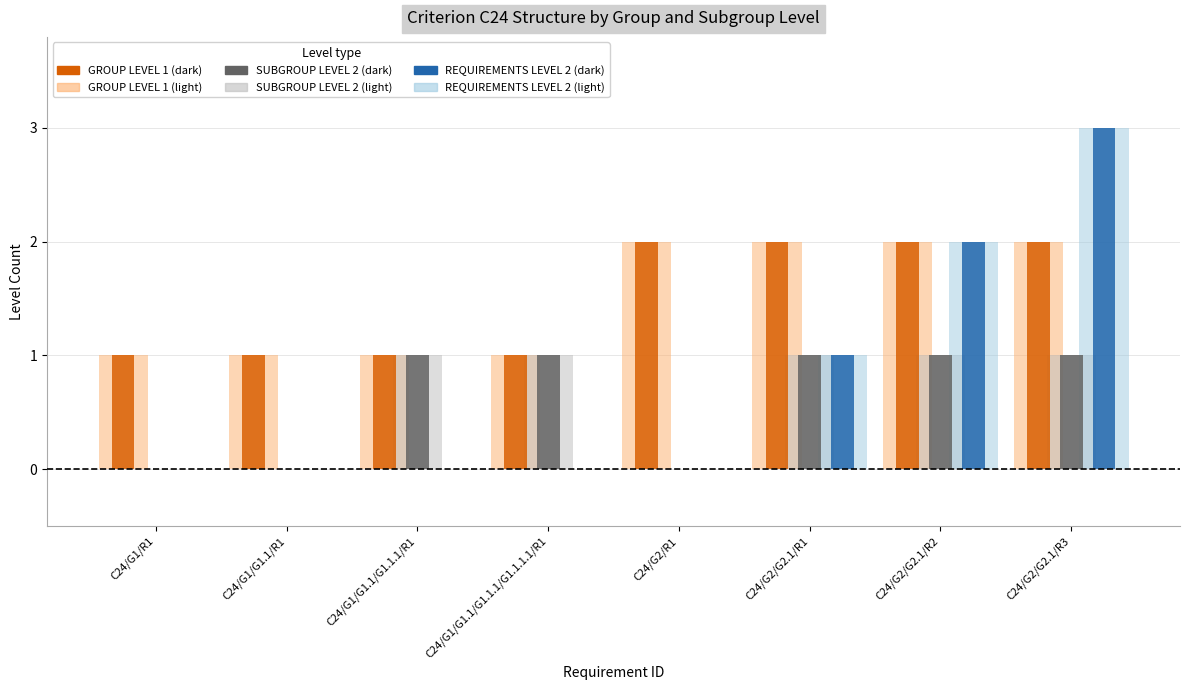

What is the spread (max minus min) of values at C24/G2/G2.1/R2?

1